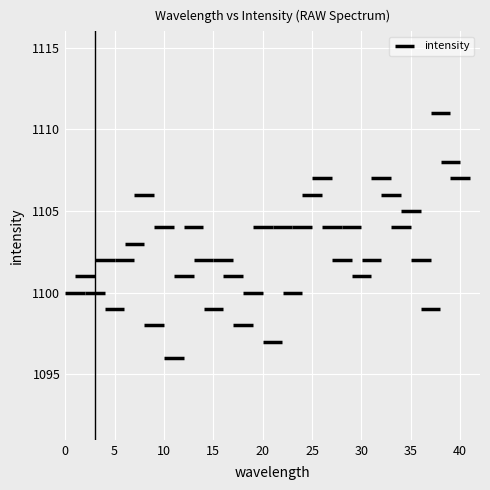

What is the range of Y values (max minus min)?

15